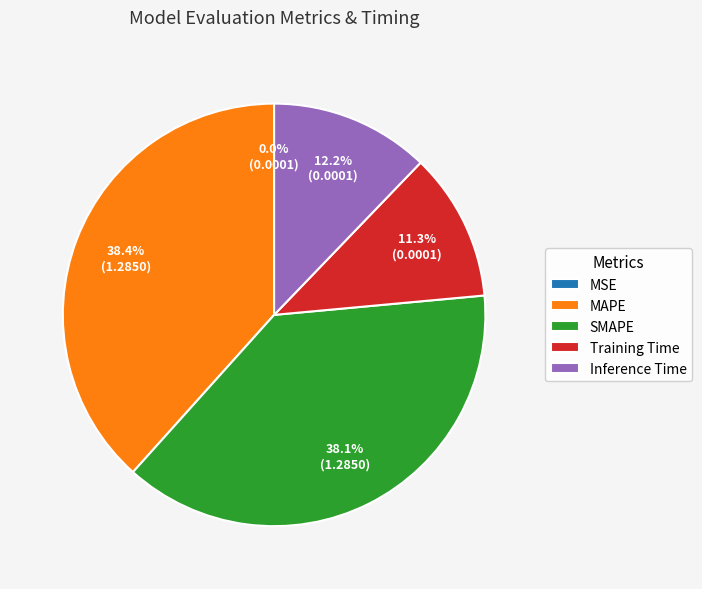

Combined, do Inference Time and MAPE account for over 50%?

Yes